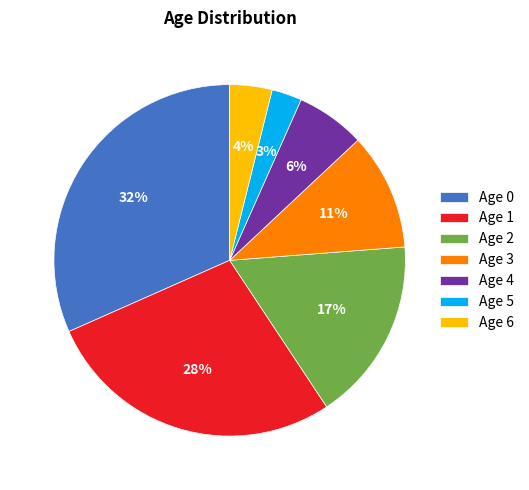

To the nearest percent, what portion does Age 1 represent?

28%